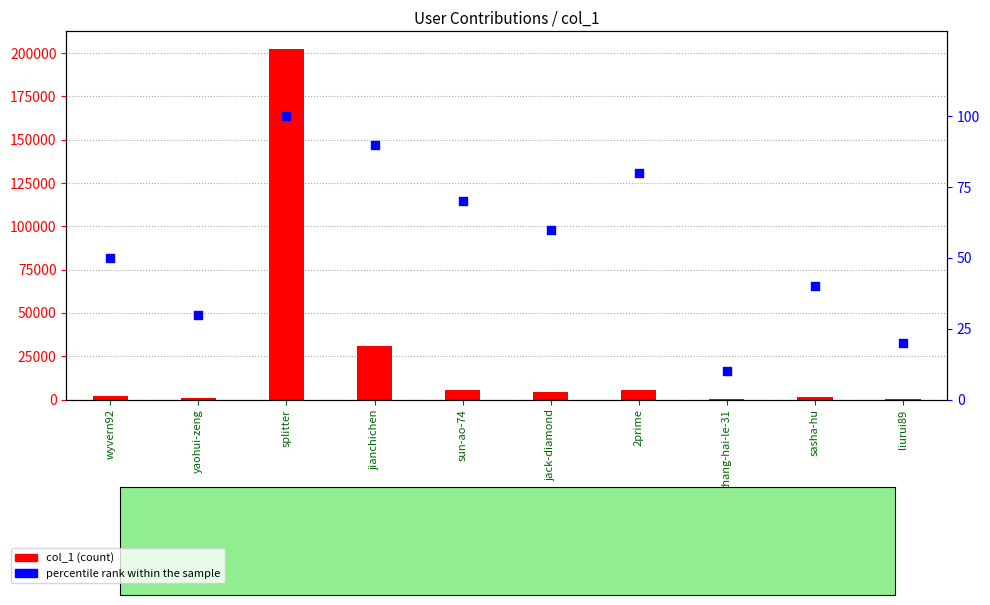

Which series has the largest Y range (max minus min)?

col_1